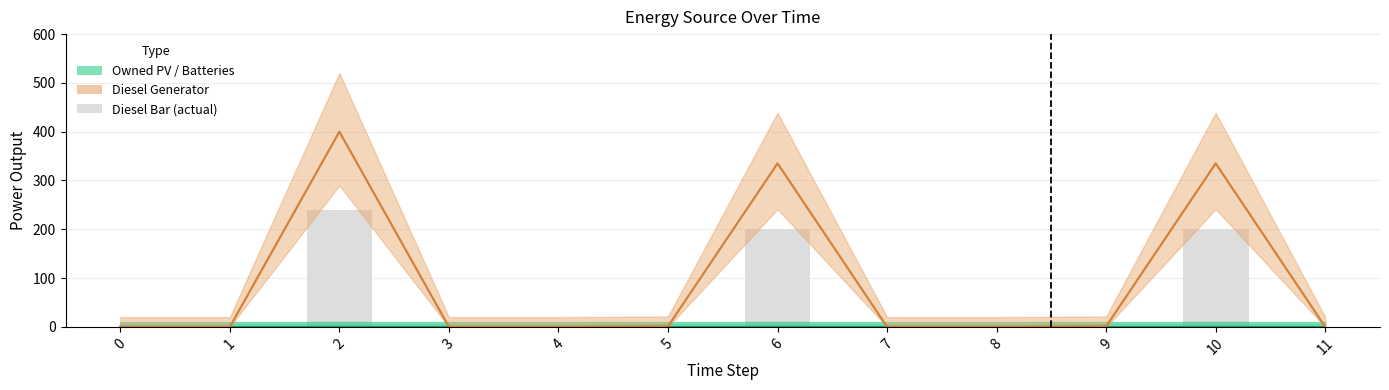

Rank the categories by Diesel Bar value from highest to lowest.

2, 6, 10, 5, 9, 0, 1, 3, 4, 7, 8, 11